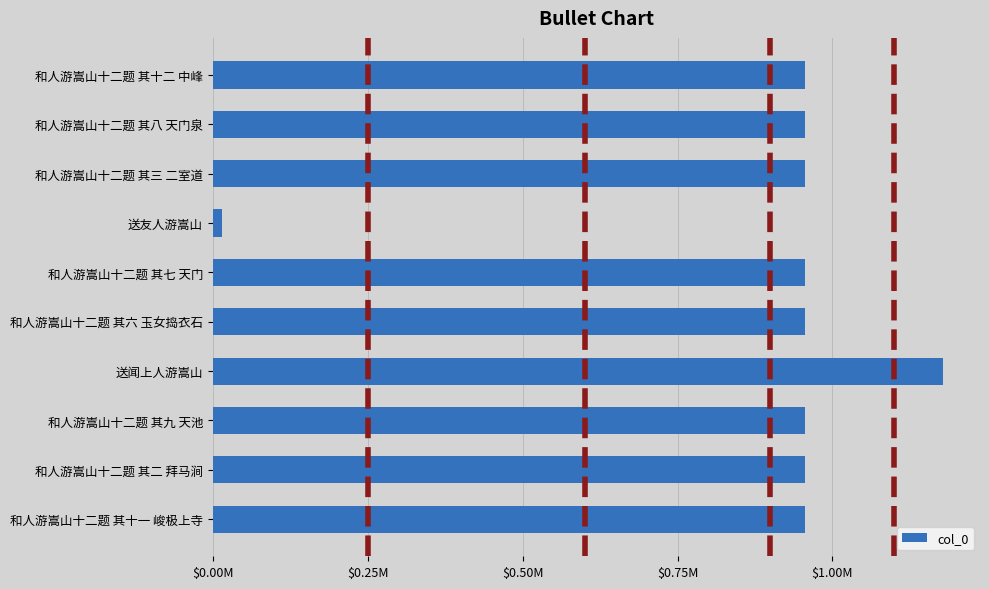

Does the chart contain any negative values?

No